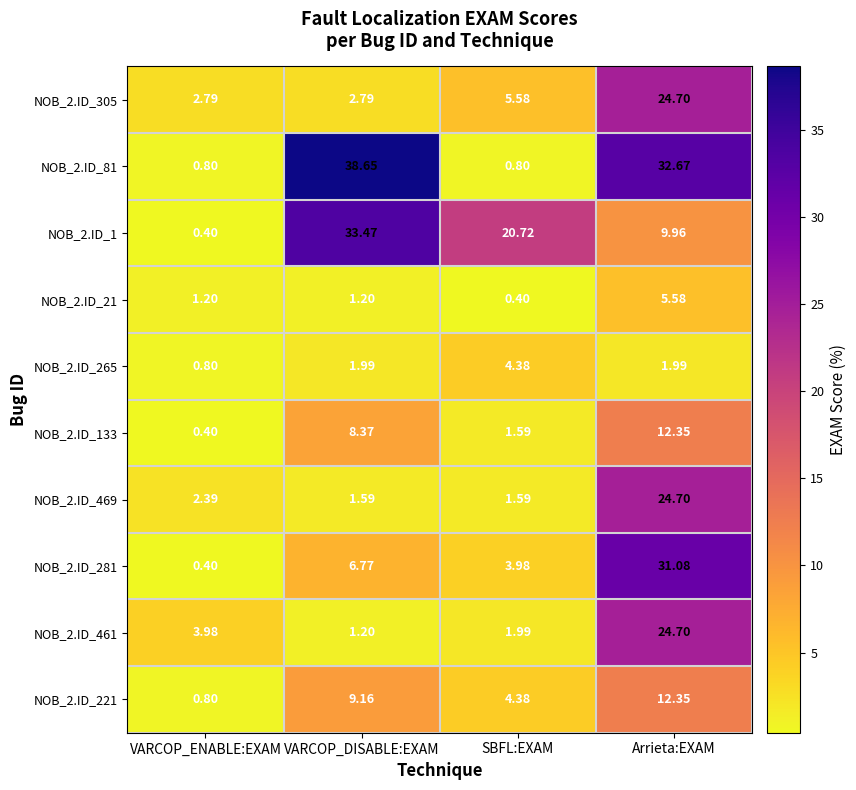

What is the sum of all NOB_2.ID_1 values?

64.5